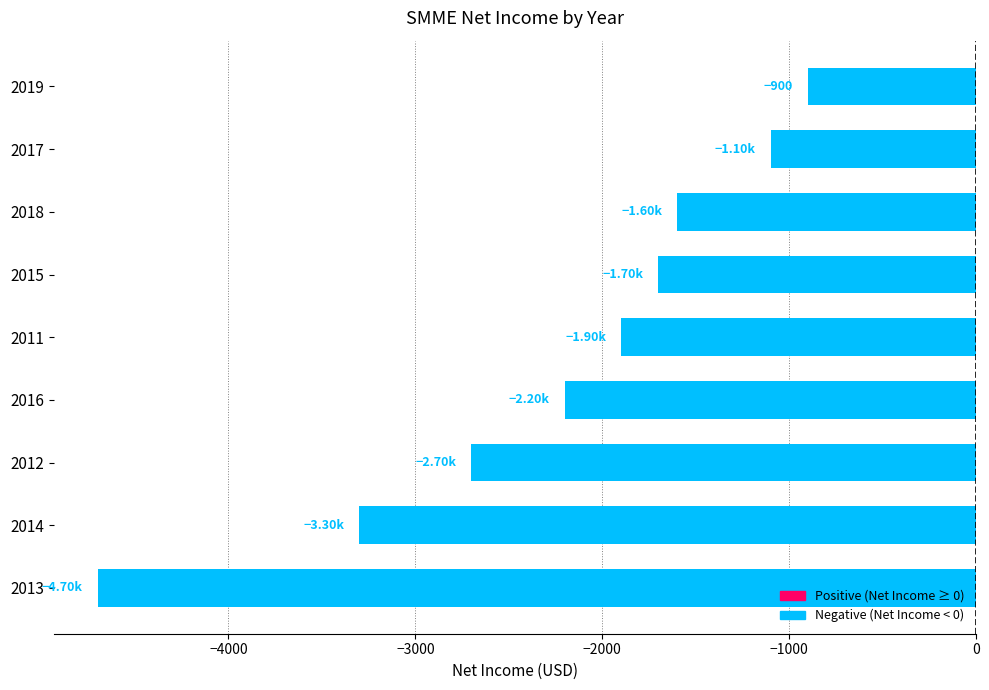

What is the change in value from 2018 to 2019?

+700